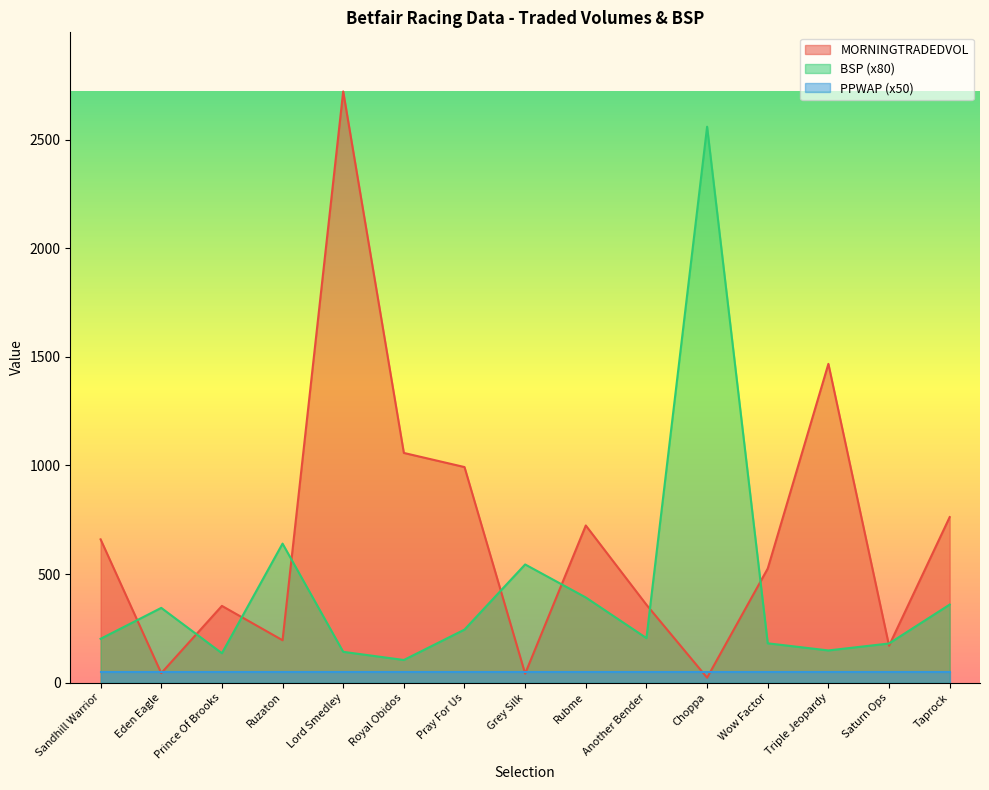

At Pray For Us, list the series in order from largest to smallest.

MORNINGTRADEDVOL, BSP (x80), PPWAP (x50)